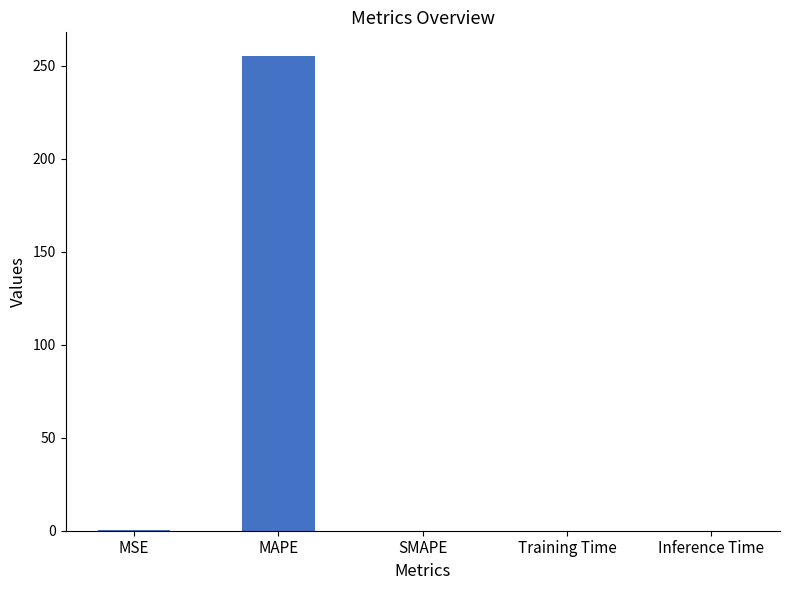

The value at MSE is 0.4. True or false?

True